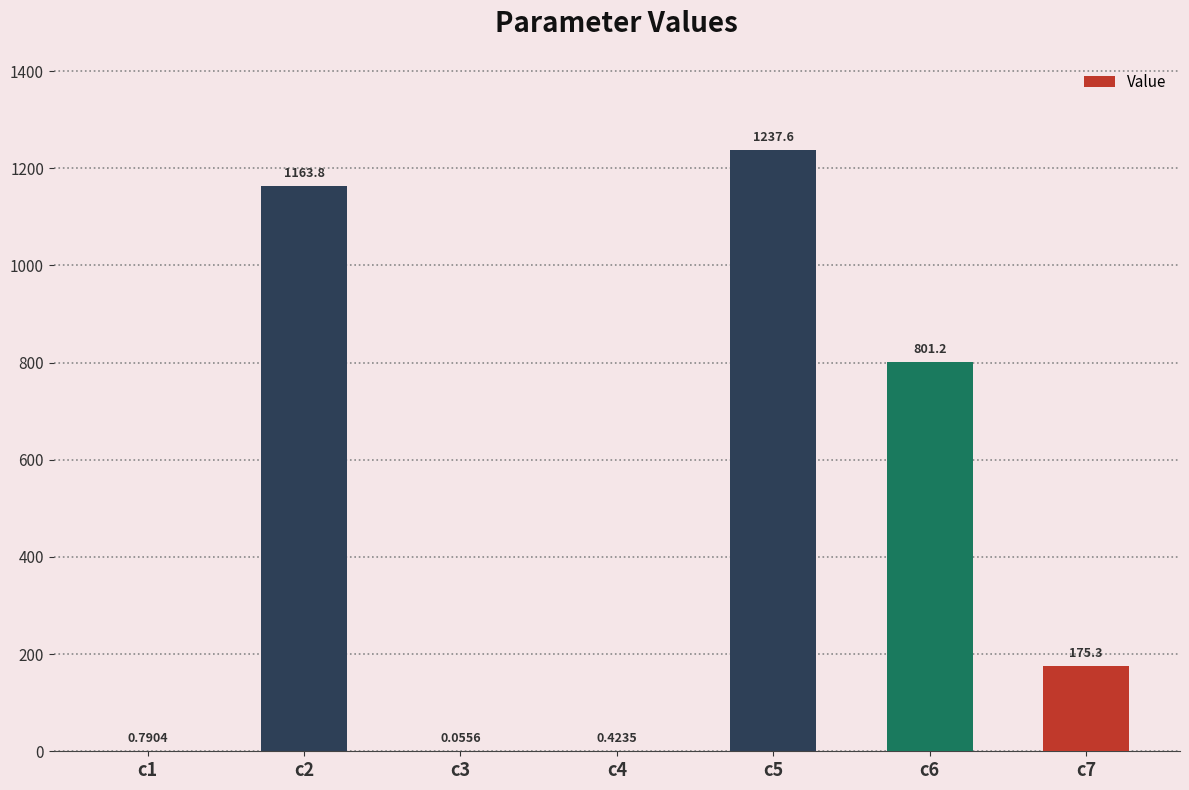

What is the sum of the values at c3 and c6?

801.3